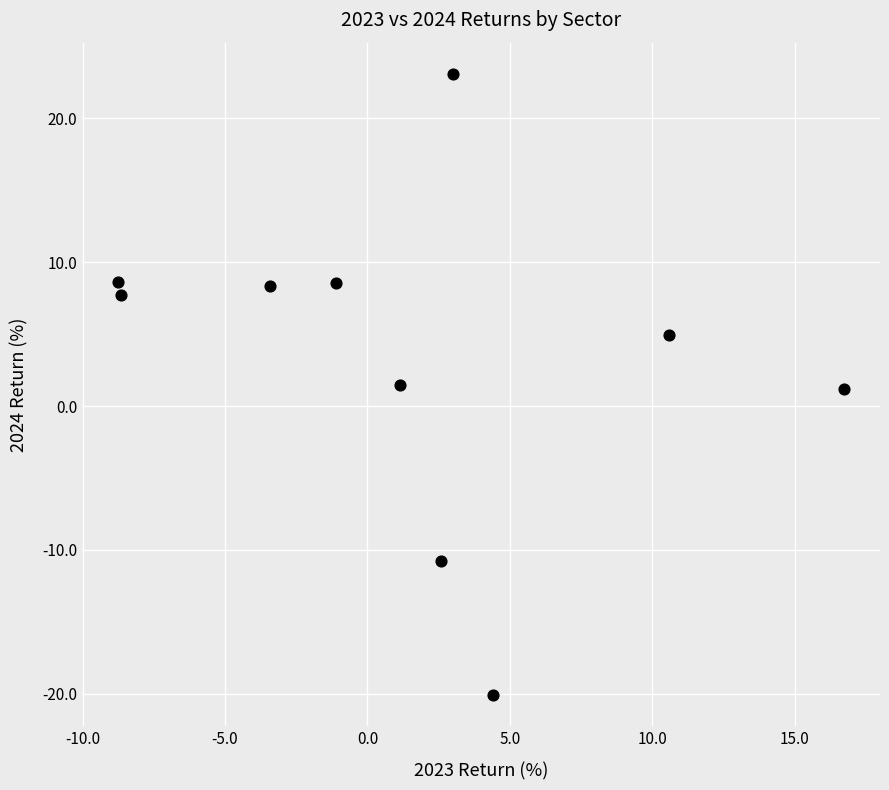

What is the range of Y values (max minus min)?

43.2